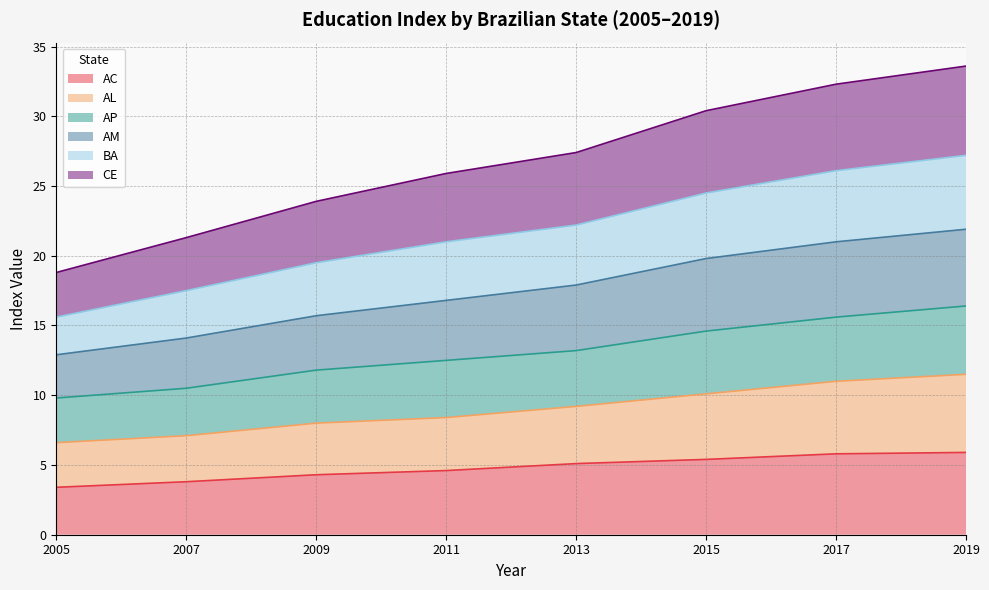

What is the total value across all series at 2011?

25.9